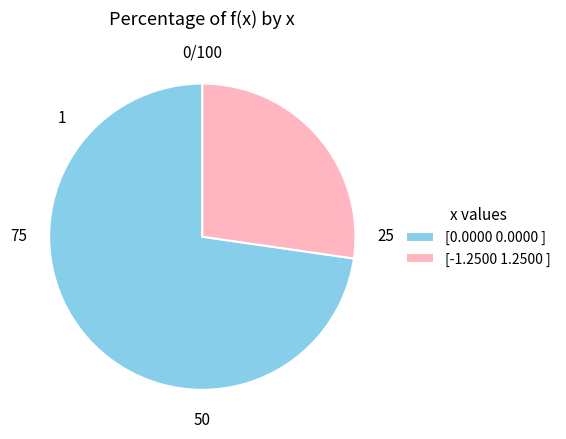

What is the ratio of the value at [0.0000 0.0000 ] to the value at [-1.2500 1.2500 ]?

2.7